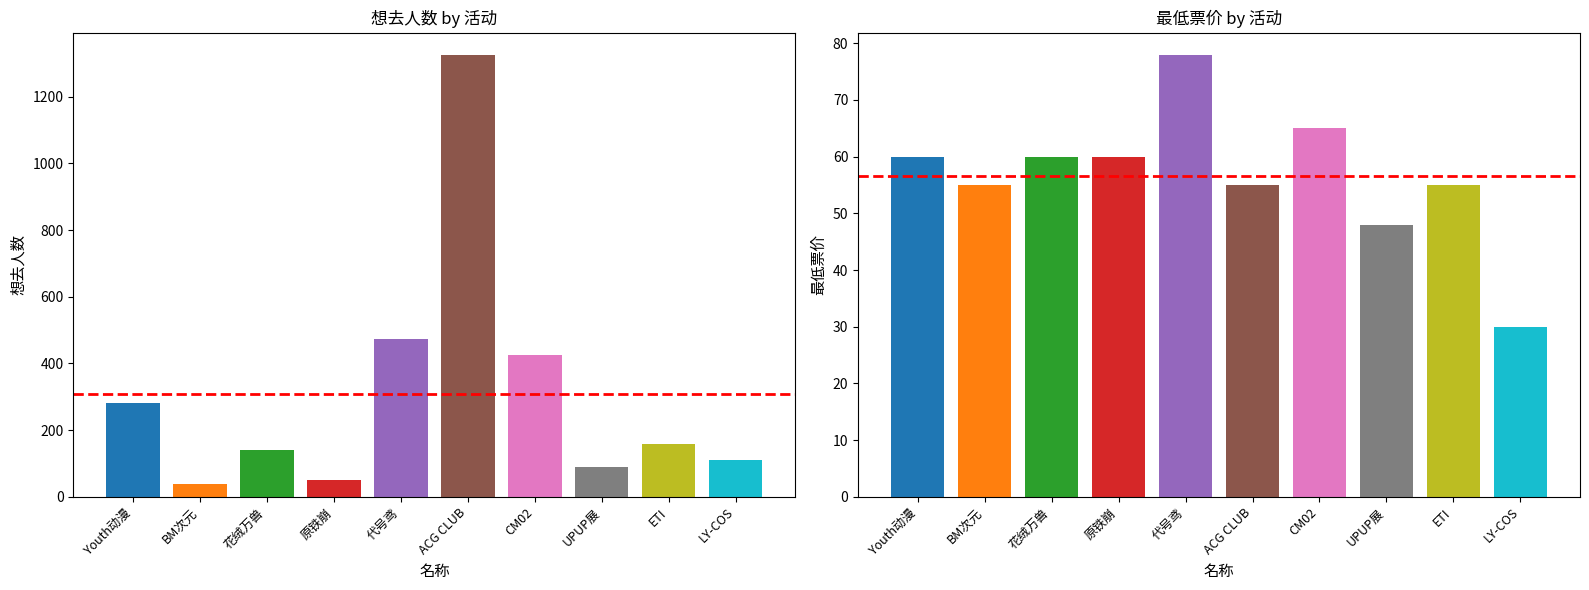

What is the value of the 想去人数 bar at the 2nd from the left?

37